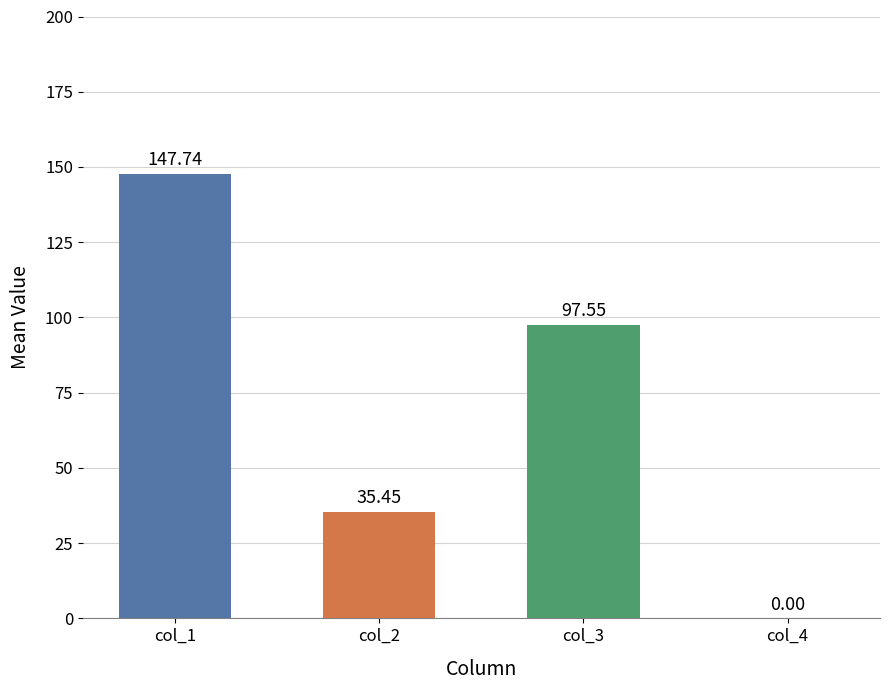

Between col_4 and col_1, which is larger?

col_1